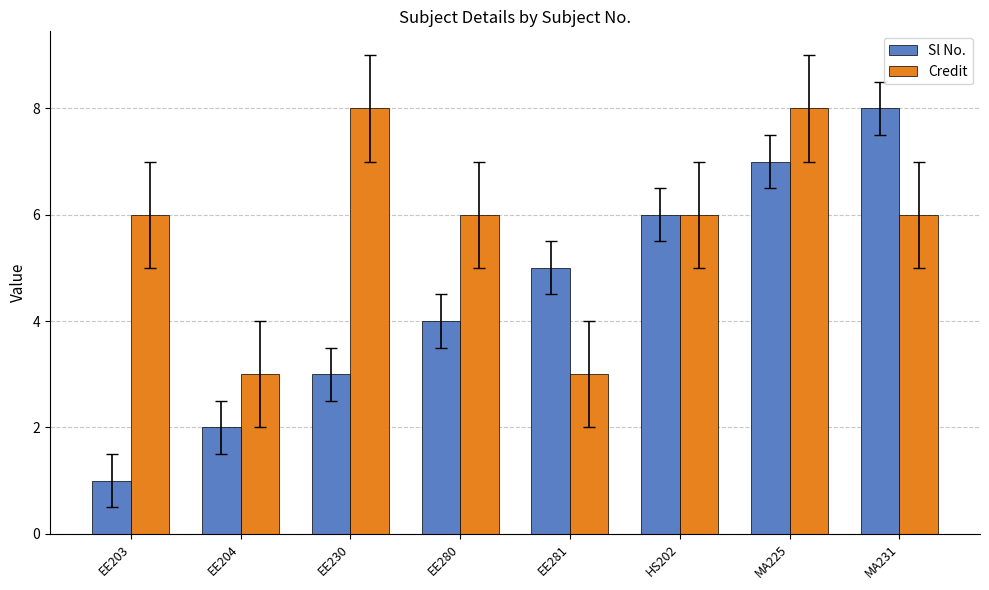

Rank the series at EE203 from highest to lowest value.

Credit, Sl No.